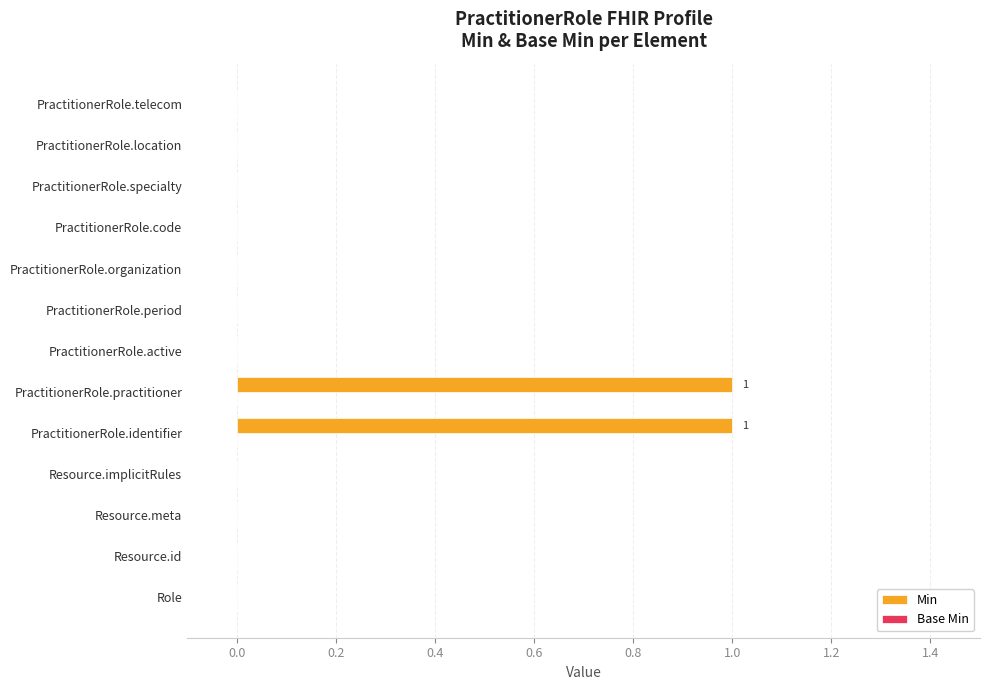

Does the chart contain stacked bars?

No